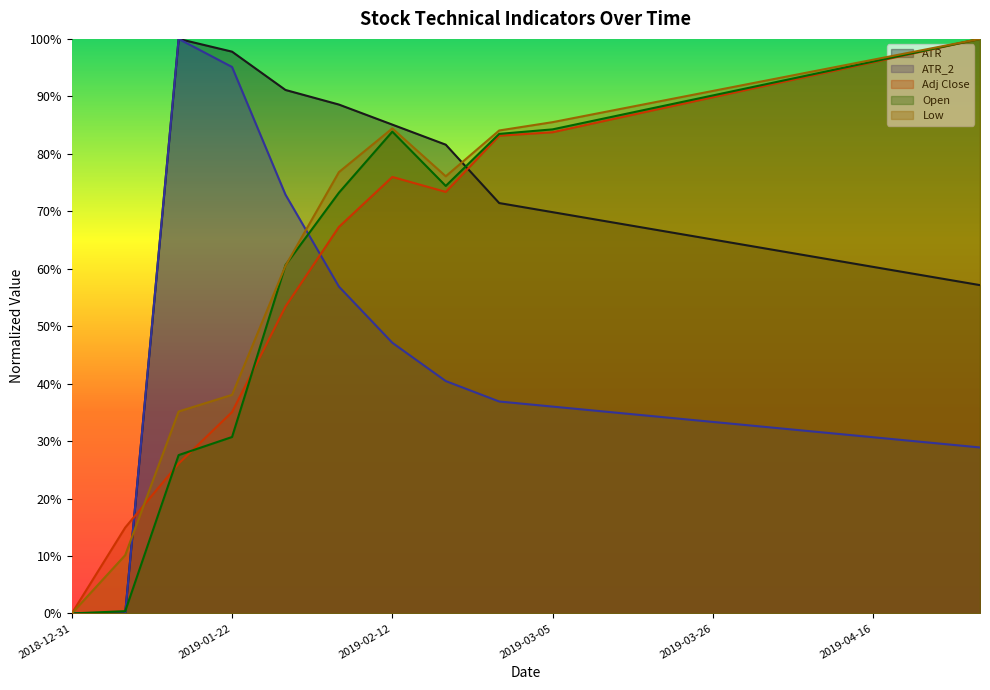

Reading right to left, transcribe all the data shown in this chart.

ATR: 2019-04-30=0.6	2019-04-23=0.6	2019-04-16=0.6	2019-04-09=0.6	2019-04-02=0.6	2019-03-26=0.7	2019-03-19=0.7	2019-03-12=0.7	2019-03-05=0.7	2019-02-26=0.7	2019-02-19=0.8	2019-02-12=0.9	2019-02-05=0.9	2019-01-29=0.9	2019-01-22=1.0	2019-01-14=1.0	2019-01-07=0.0	2018-12-31=0.0
ATR_2: 2019-04-30=0.3	2019-04-23=0.3	2019-04-16=0.3	2019-04-09=0.3	2019-04-02=0.3	2019-03-26=0.3	2019-03-19=0.3	2019-03-12=0.4	2019-03-05=0.4	2019-02-26=0.4	2019-02-19=0.4	2019-02-12=0.5	2019-02-05=0.6	2019-01-29=0.7	2019-01-22=1.0	2019-01-14=1.0	2019-01-07=0.0	2018-12-31=0.0
Adj Close: 2019-04-30=1.0	2019-04-23=1.0	2019-04-16=1.0	2019-04-09=0.9	2019-04-02=0.9	2019-03-26=0.9	2019-03-19=0.9	2019-03-12=0.9	2019-03-05=0.8	2019-02-26=0.8	2019-02-19=0.7	2019-02-12=0.8	2019-02-05=0.7	2019-01-29=0.5	2019-01-22=0.4	2019-01-14=0.3	2019-01-07=0.1	2018-12-31=0.0
Open: 2019-04-30=1.0	2019-04-23=1.0	2019-04-16=1.0	2019-04-09=0.9	2019-04-02=0.9	2019-03-26=0.9	2019-03-19=0.9	2019-03-12=0.9	2019-03-05=0.8	2019-02-26=0.8	2019-02-19=0.7	2019-02-12=0.8	2019-02-05=0.7	2019-01-29=0.6	2019-01-22=0.3	2019-01-14=0.3	2019-01-07=0.0	2018-12-31=0.0
Low: 2019-04-30=1.0	2019-04-23=1.0	2019-04-16=1.0	2019-04-09=0.9	2019-04-02=0.9	2019-03-26=0.9	2019-03-19=0.9	2019-03-12=0.9	2019-03-05=0.9	2019-02-26=0.8	2019-02-19=0.8	2019-02-12=0.8	2019-02-05=0.8	2019-01-29=0.6	2019-01-22=0.4	2019-01-14=0.4	2019-01-07=0.1	2018-12-31=0.0